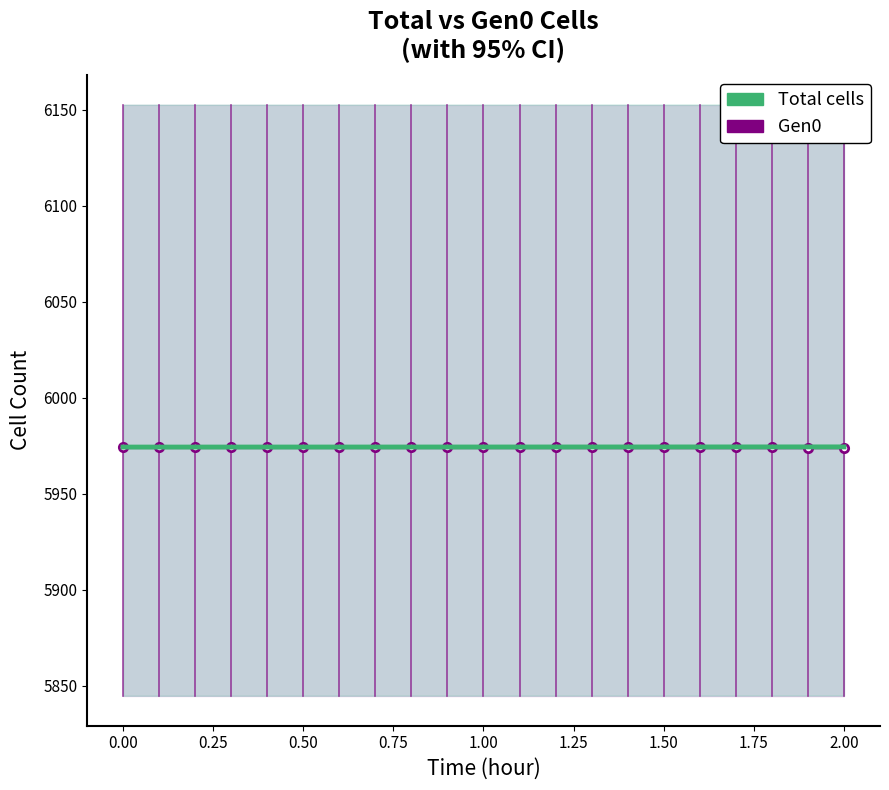

List the series in order of their peak value, lowest first.

Gen0, Total cells